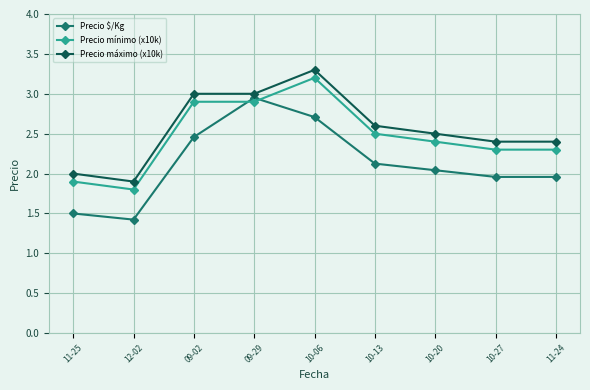

How many lines are shown in the chart?

3